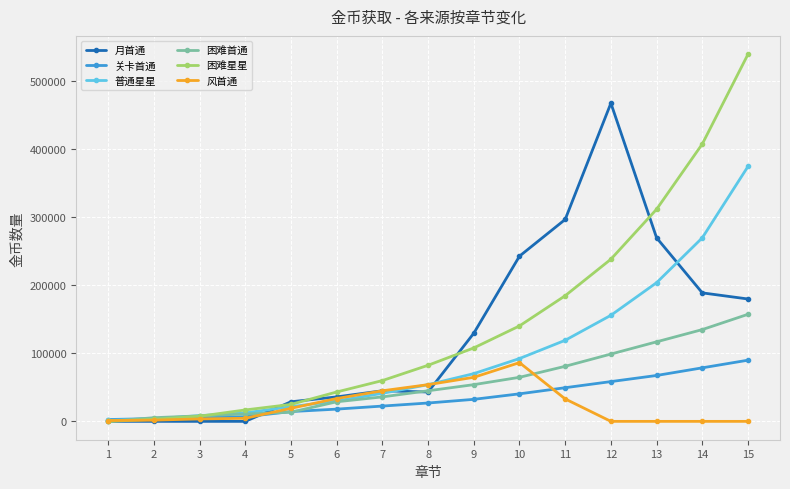

What is the greatest value displayed?

540000